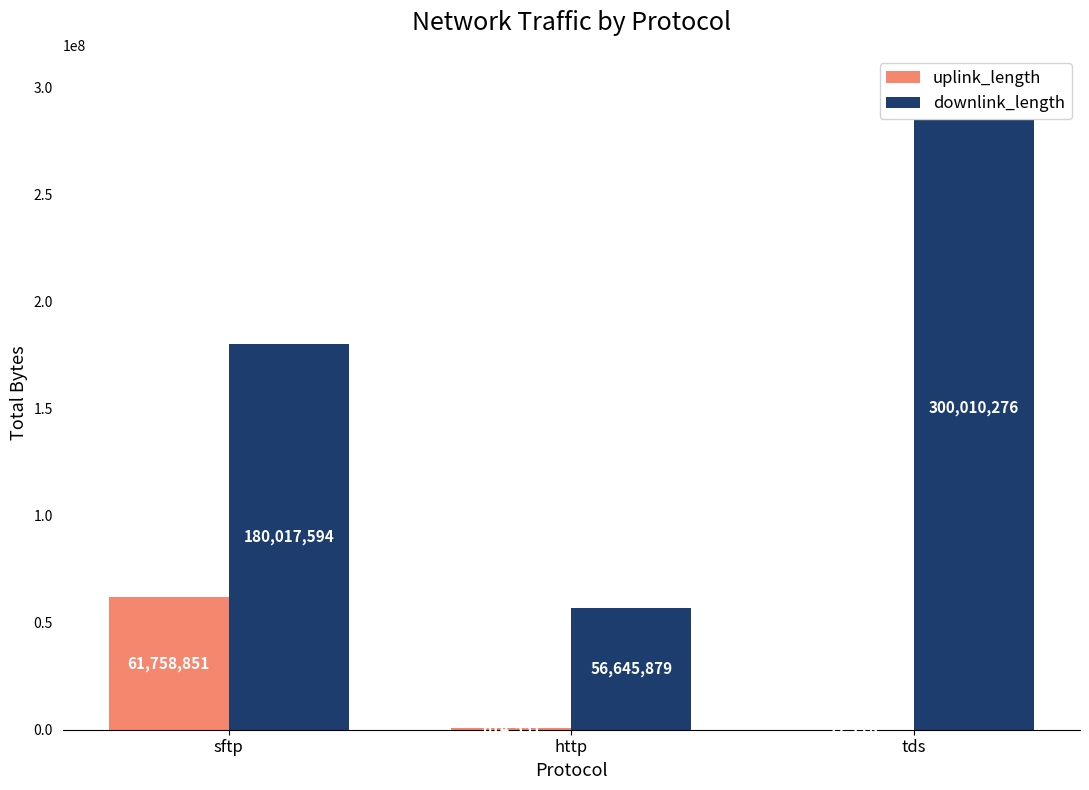

Reading left to right, transcribe all the data shown in this chart.

uplink_length: sftp=61758851	http=614551	tds=17178
downlink_length: sftp=180017594	http=56645879	tds=300010276